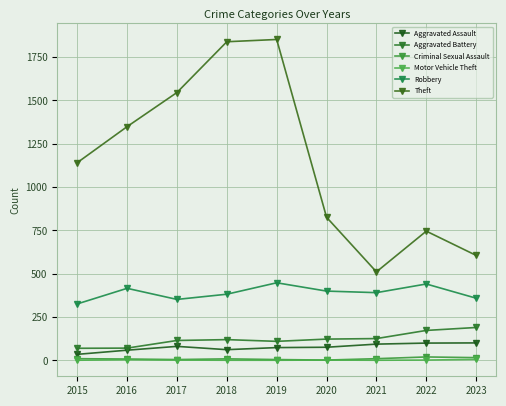

Which series changed the most between 2020 and 2022?

Theft